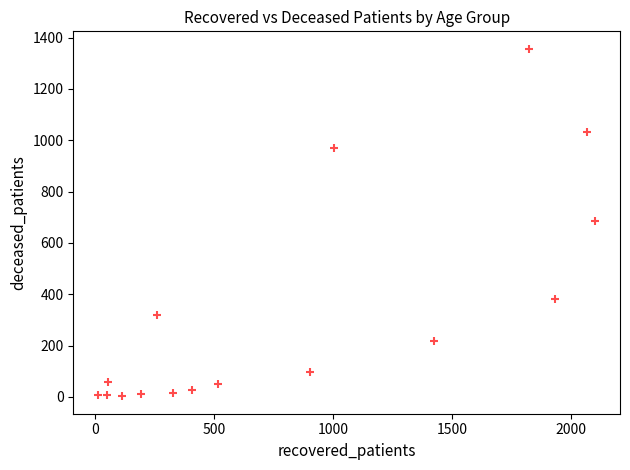

What is the range of X values (max minus min)?

2090